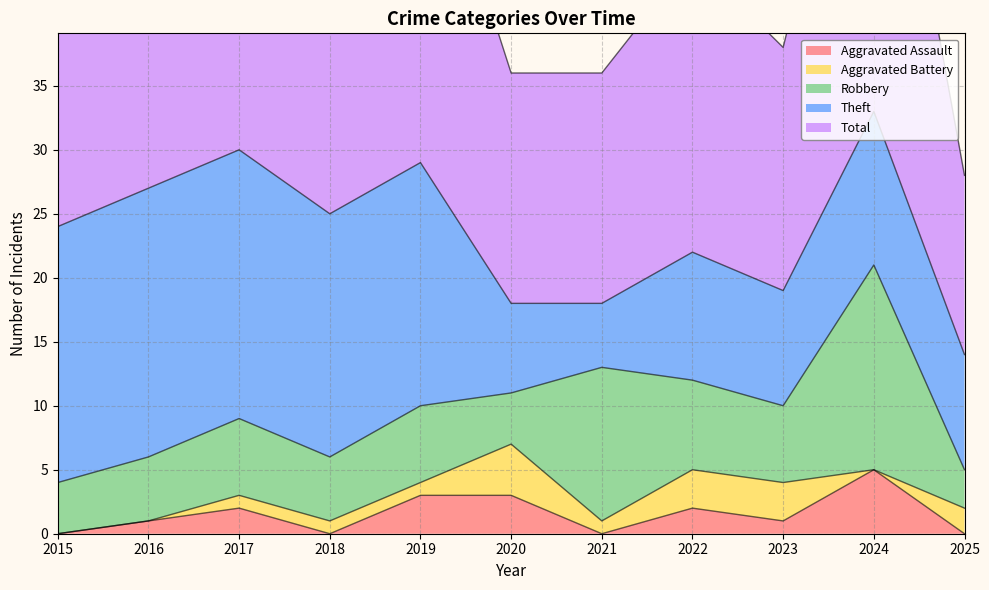

Rank the series at 2015 from lowest to highest value.

Aggravated Assault, Aggravated Battery, Robbery, Theft, Total